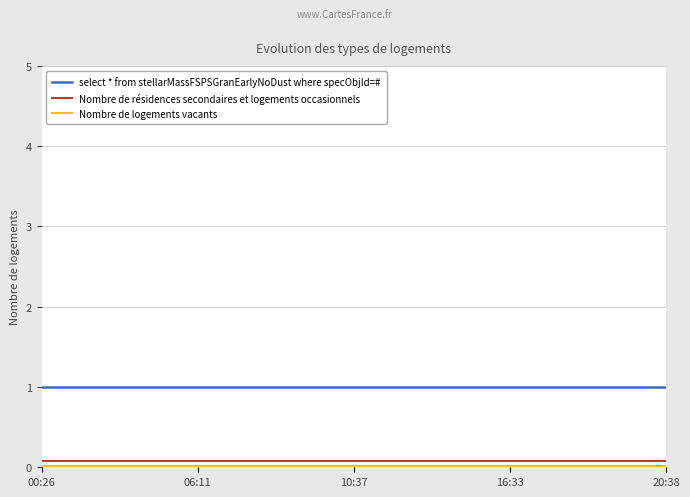

True or false: select * from stellarMassFSPSGranEarlyNoDust where specObjId=# and Nombre de résidences secondaires et logements occasionnels cross at least once.

False